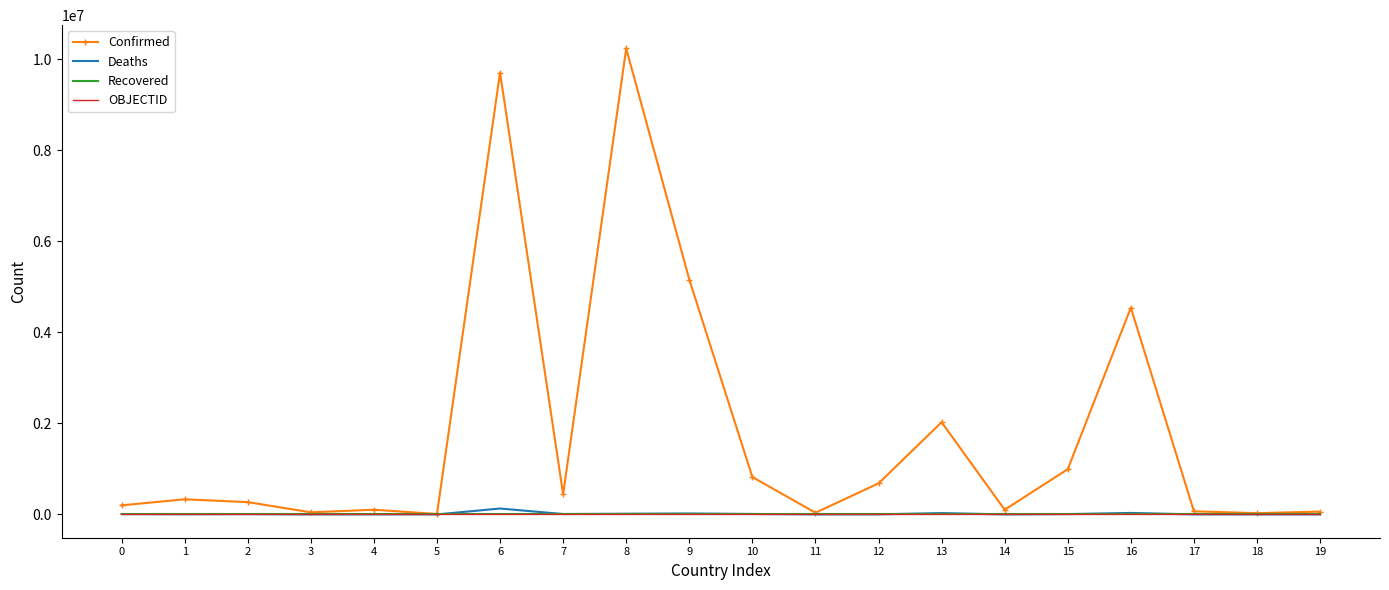

Is the value of Confirmed at 6 greater than the value of Recovered at 18?

Yes